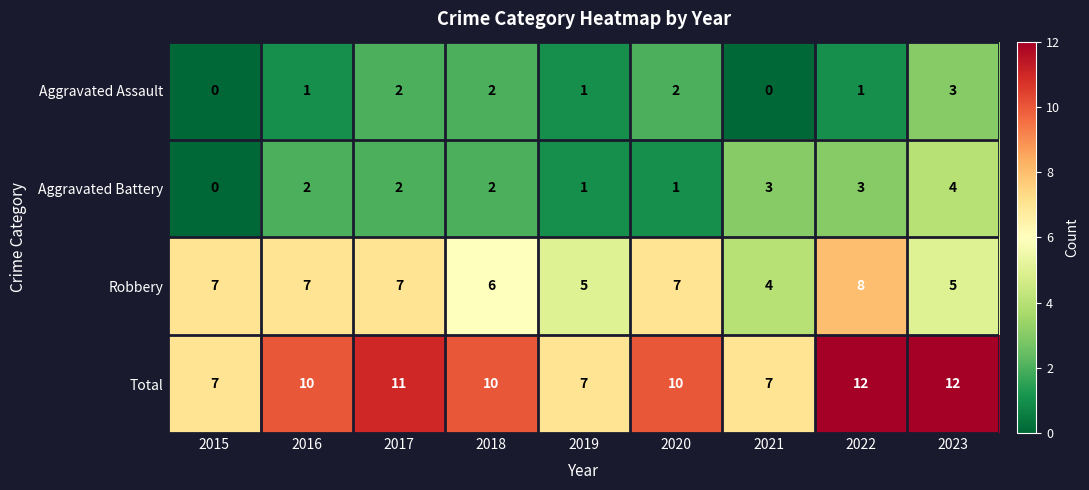

What is the total value across all series at 2020?

20